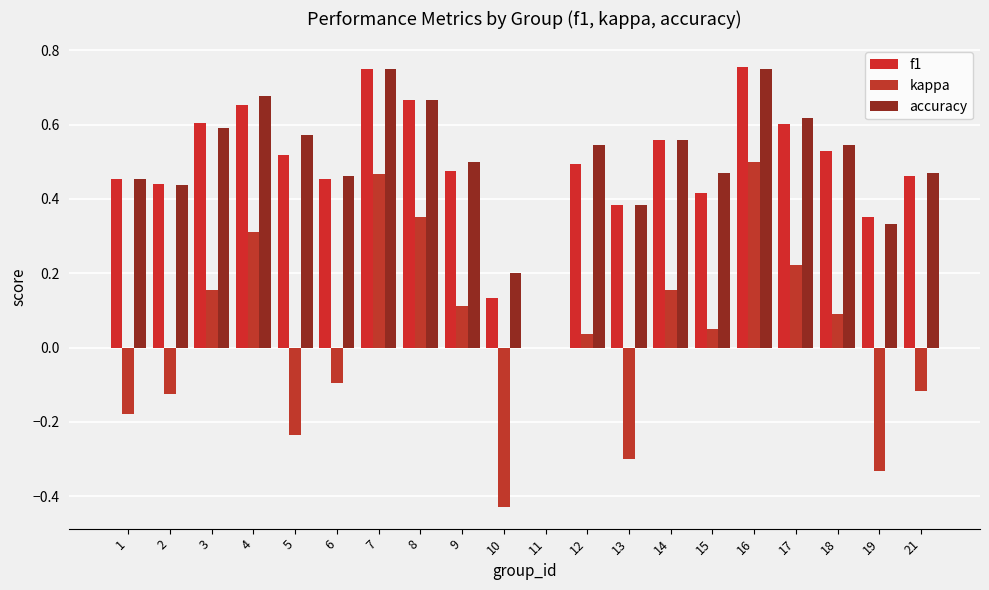

The f1 series shows 0.1 at 10. True or false?

True